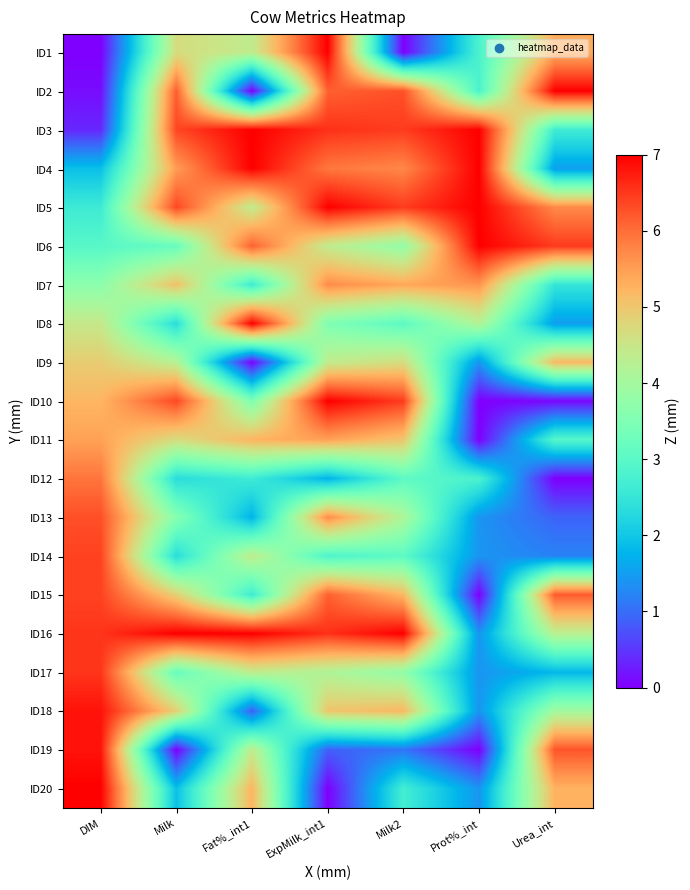

What is the maximum value shown in the chart?

7.0